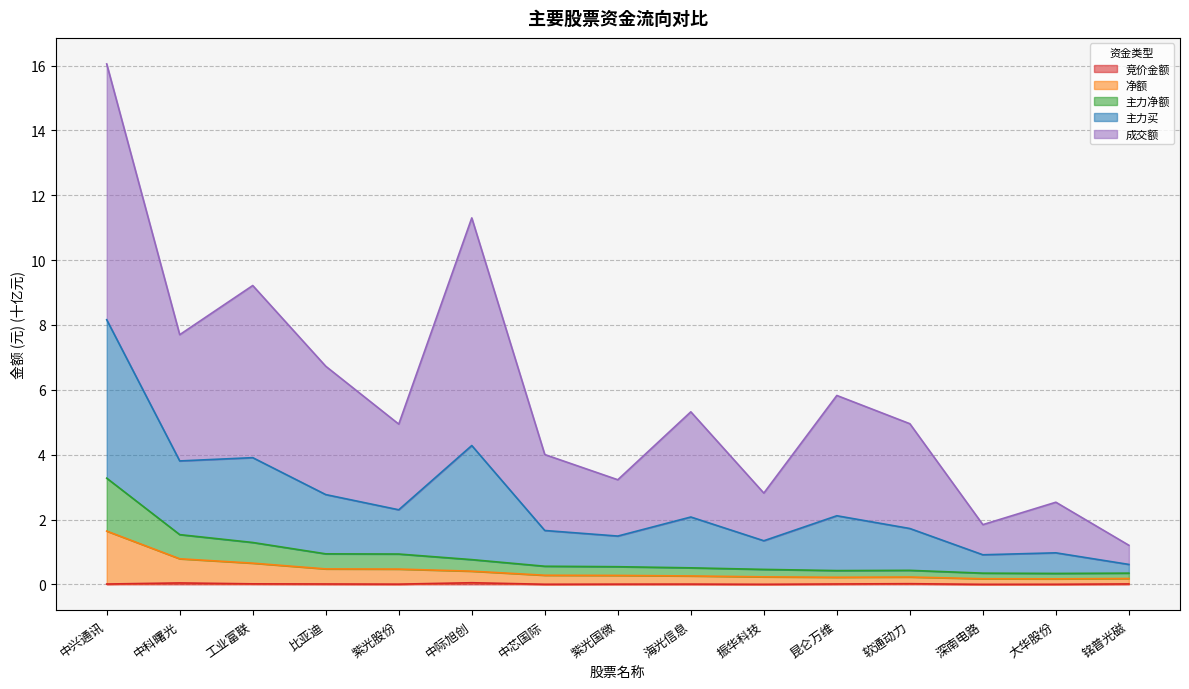

What is the average value of the 主力净额 series?

0.4